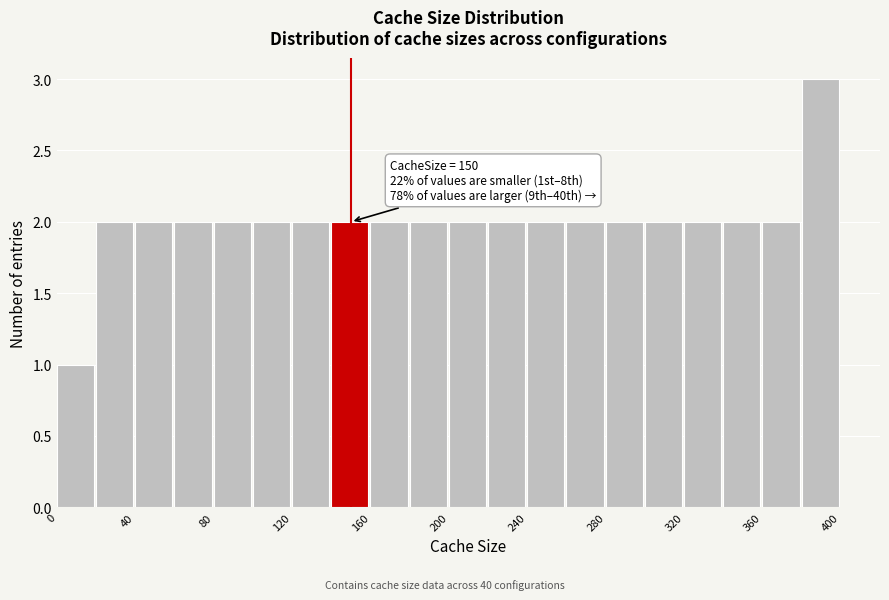

Which range on the x-axis has the tallest bar?

380 to 400